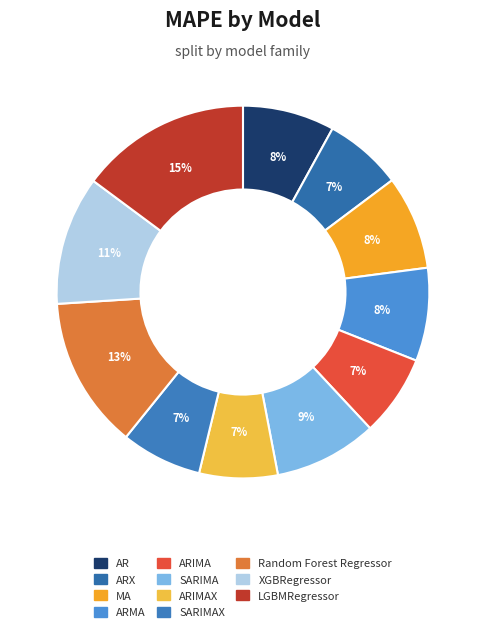

How many slices are in this pie chart?

11